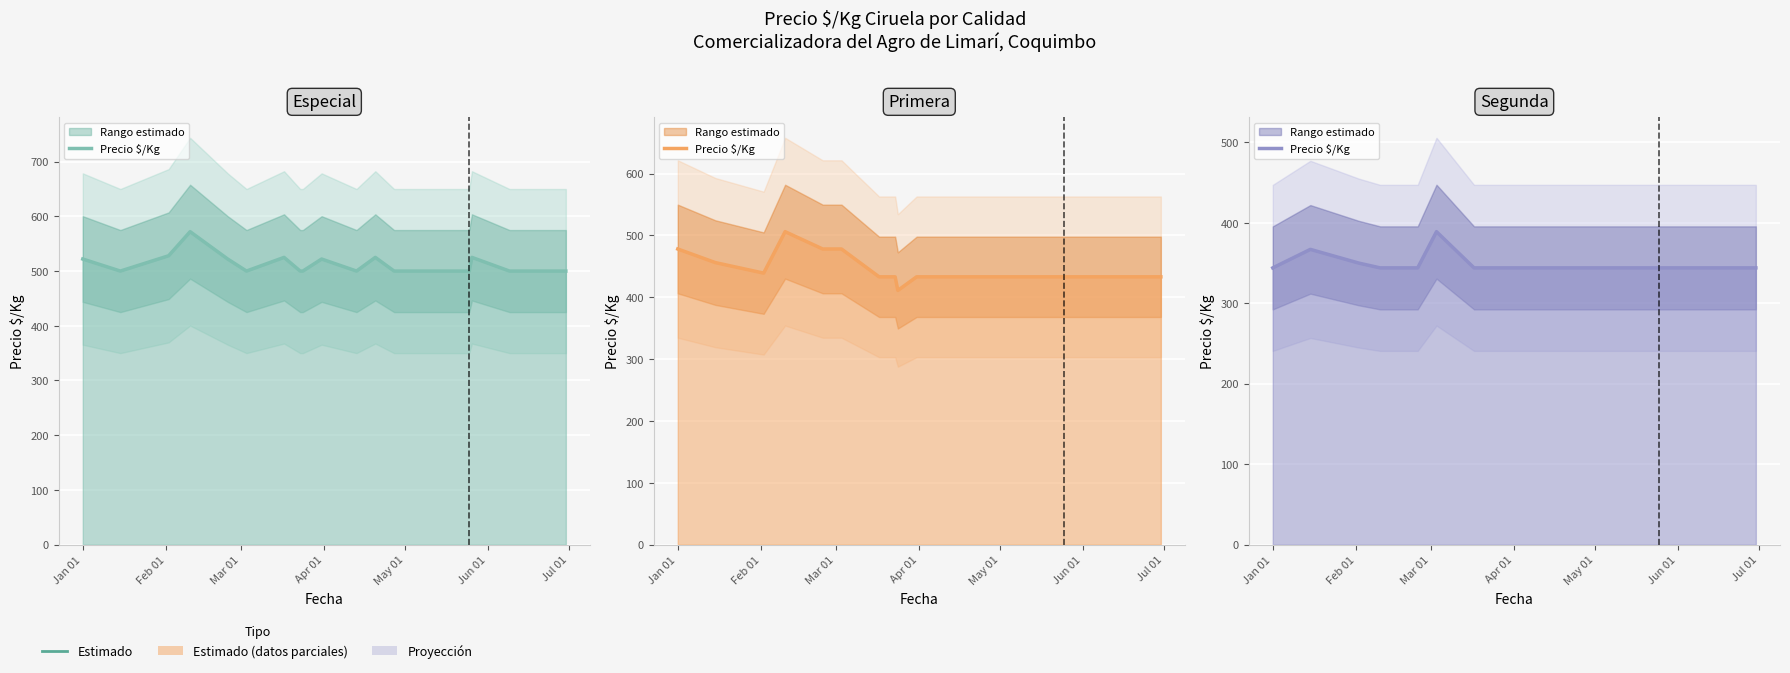

Does the chart display data point markers on the line(s)?

No